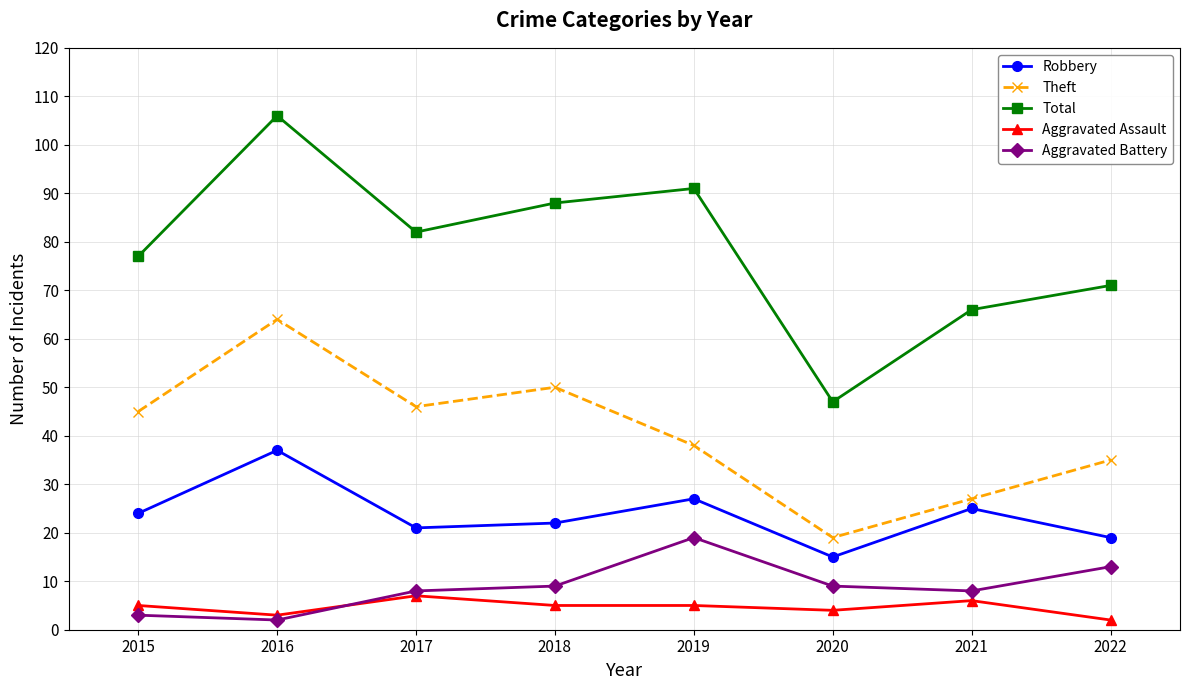

At how many categories does at least one series exceed 105?

1